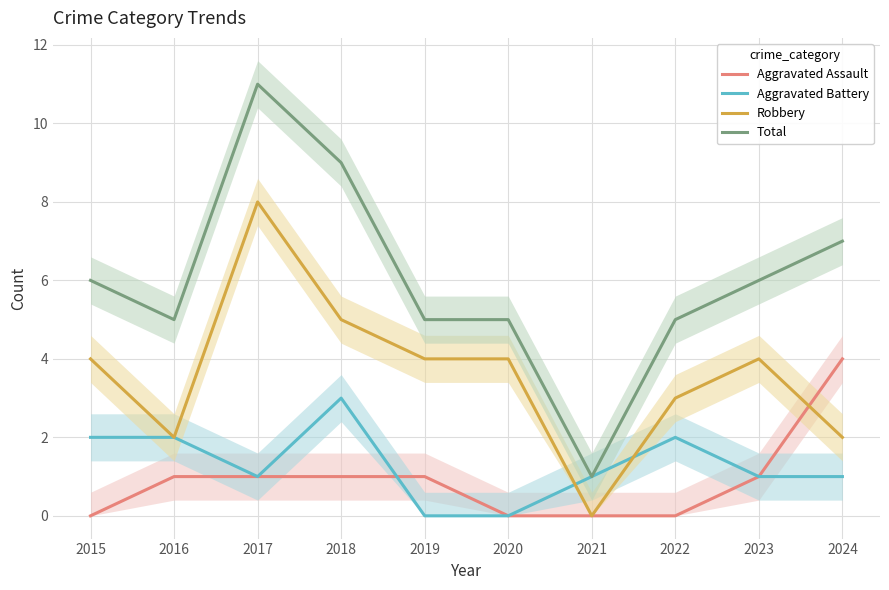

What are all the series names shown in the legend?

Aggravated Assault, Aggravated Battery, Robbery, Total